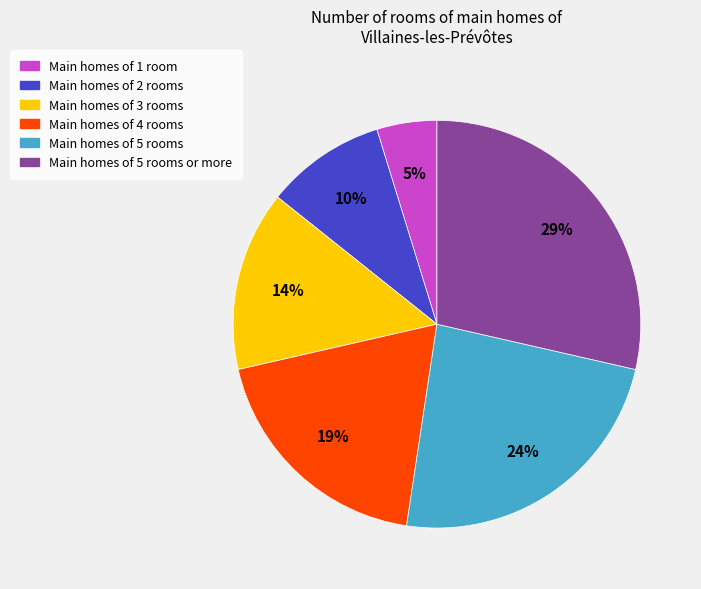

To the nearest percent, what is the average slice percentage?

17%